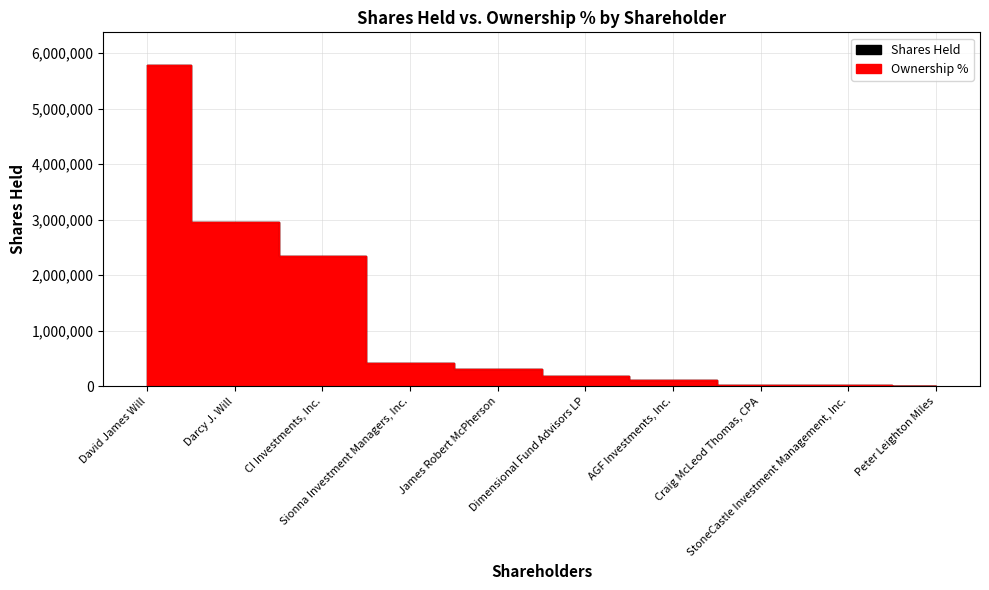

Which series has the largest range (max minus min)?

Shares Held